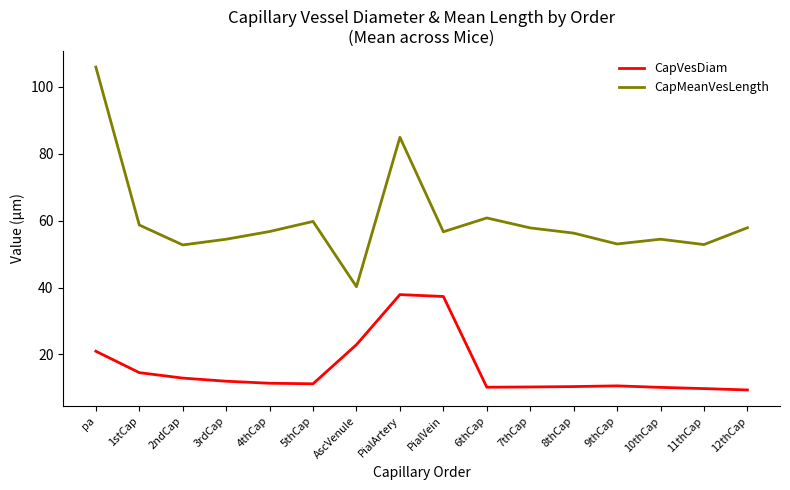

Rank the series by their average value, from lowest to highest.

CapVesDiam, CapMeanVesLength